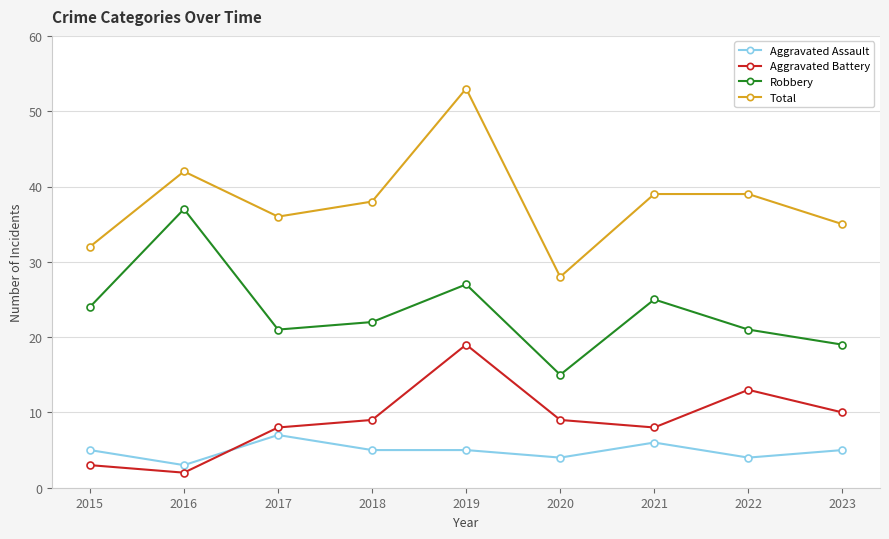

True or false: Robbery and Aggravated Assault cross at least once.

False